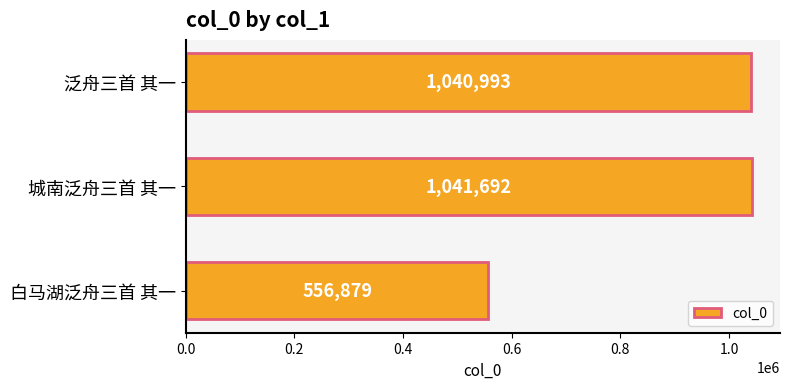

What is the smallest value displayed?

556879